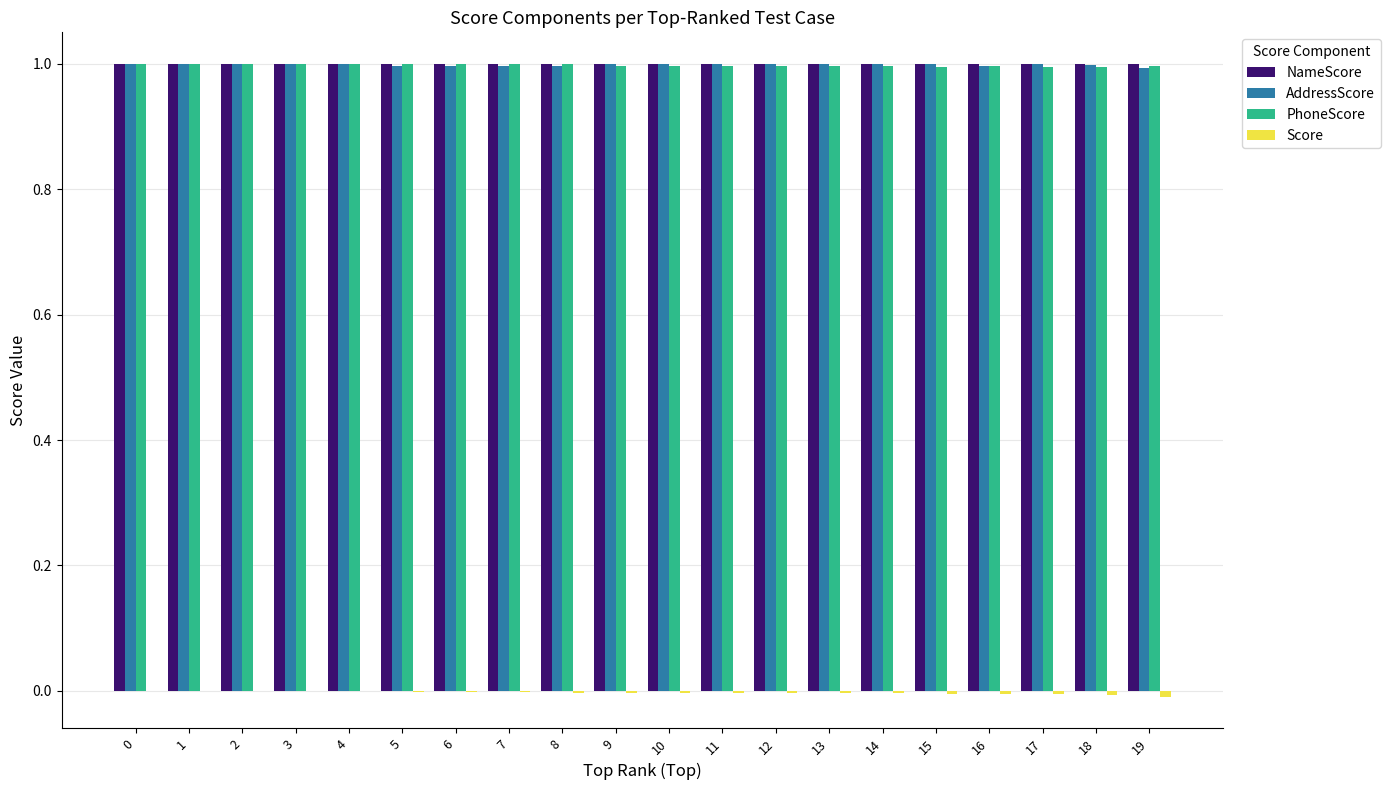

What is the greatest value displayed?

1.0